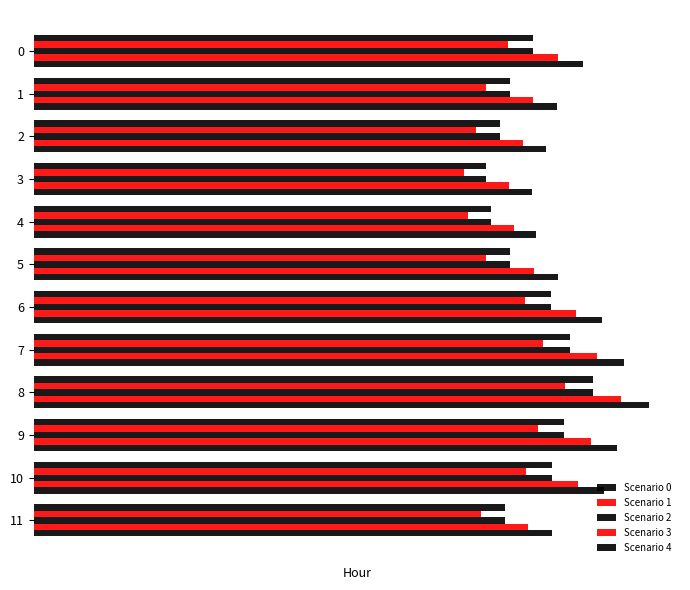

Which series has the largest total across all categories?

Scenario 4